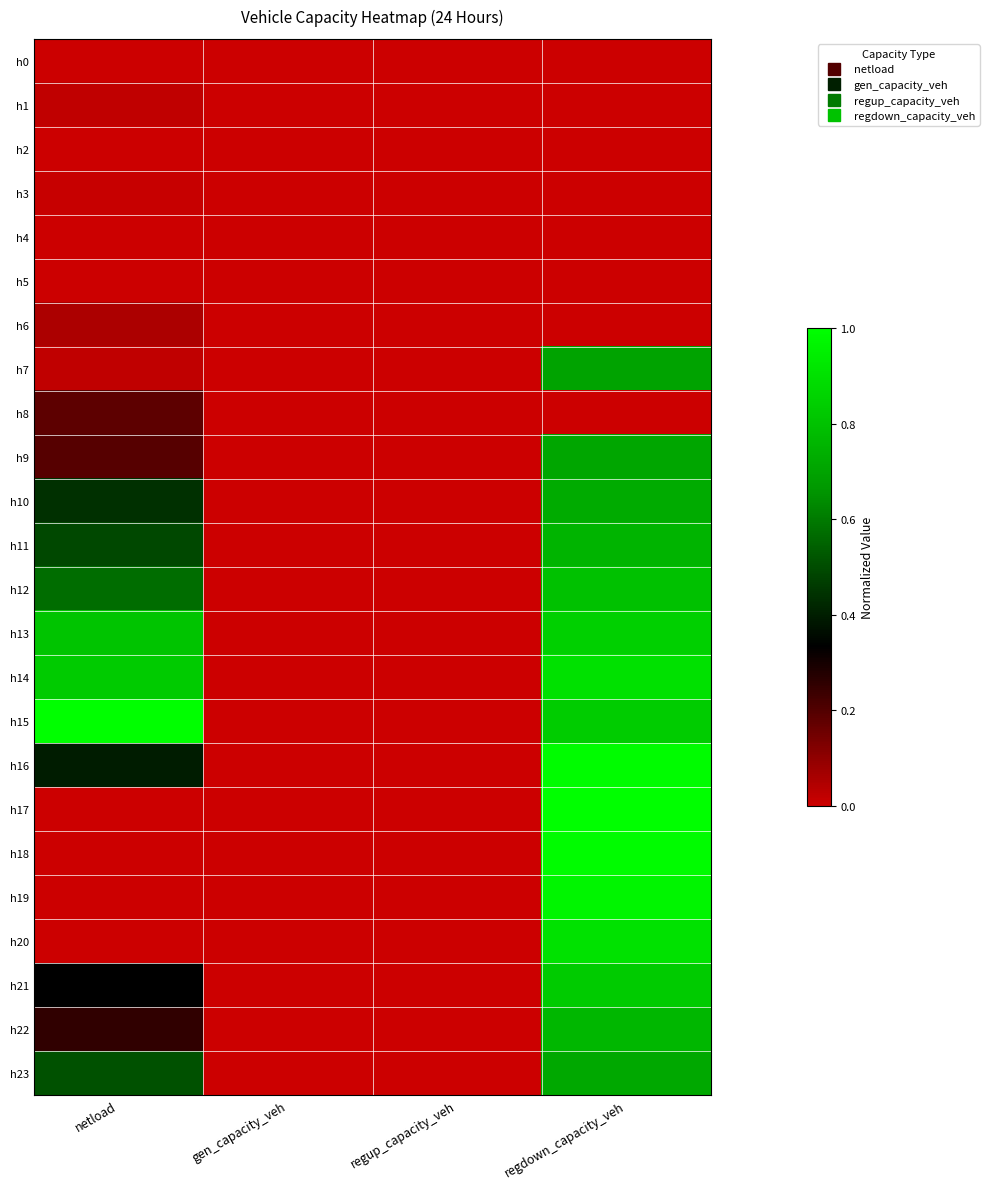

At how many categories does at least one series exceed 0?

2